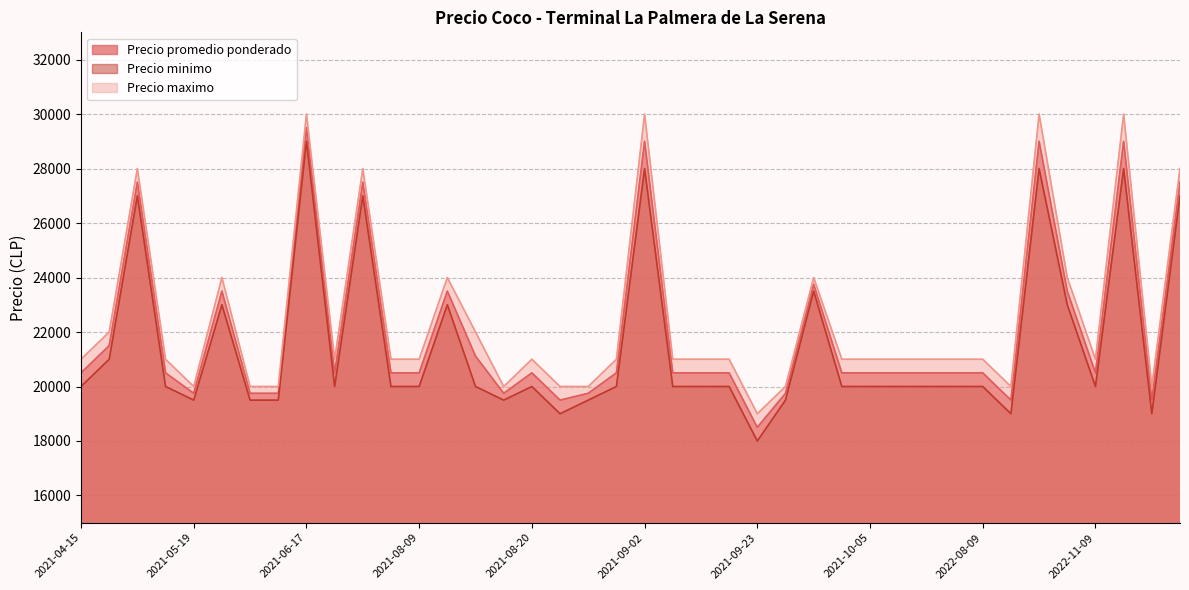

List the series in order of their peak value, lowest first.

Precio minimo, Precio promedio ponderado, Precio maximo